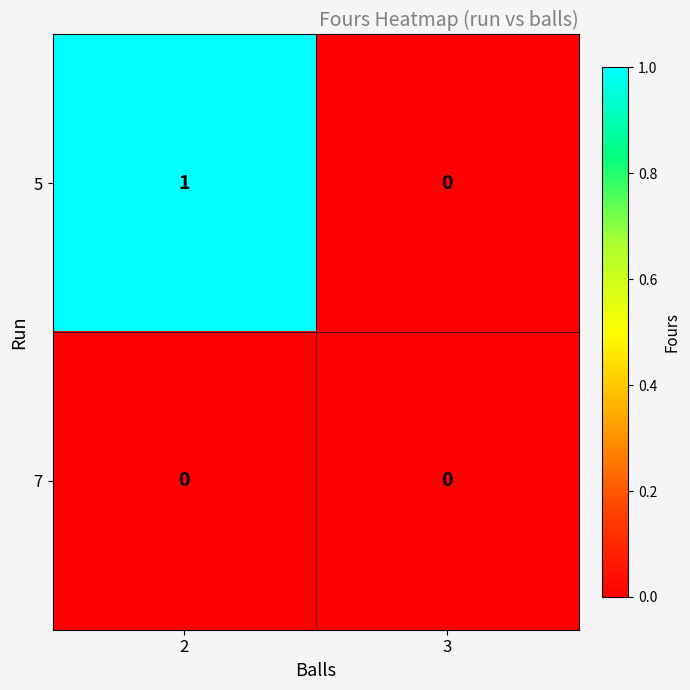

Is the value of 5 at 2 greater than the value of 7 at 3?

Yes